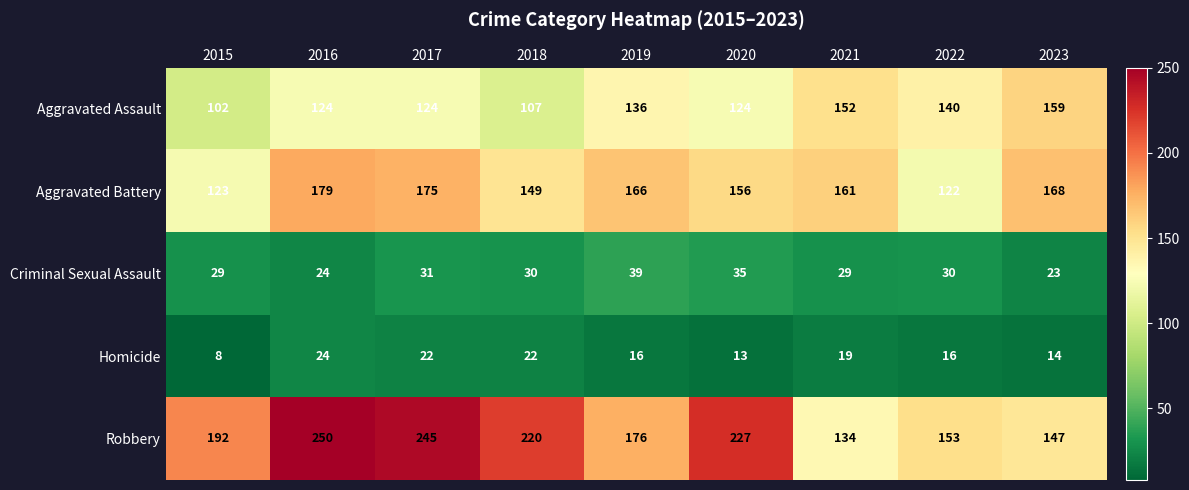

What is the difference between the highest and lowest values at 2019?

160